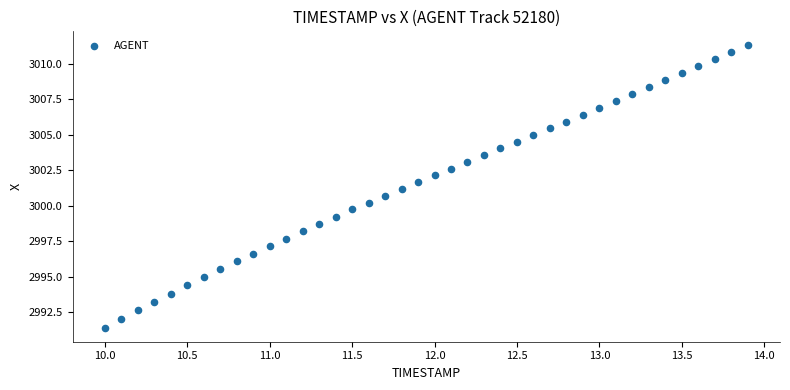

What is the range of Y values (max minus min)?

19.9